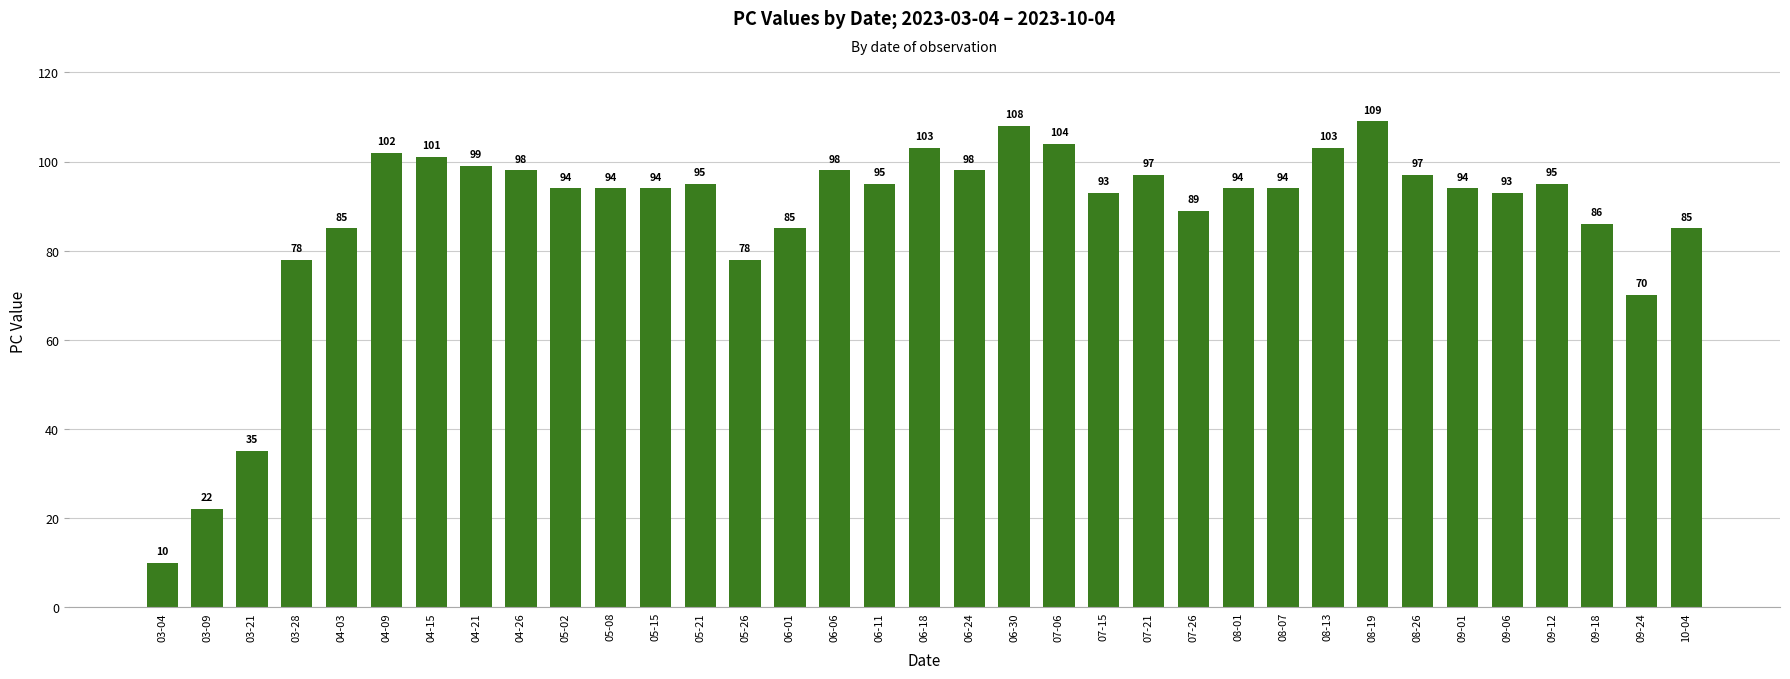

What is the value of the 8th bar from the left?

99